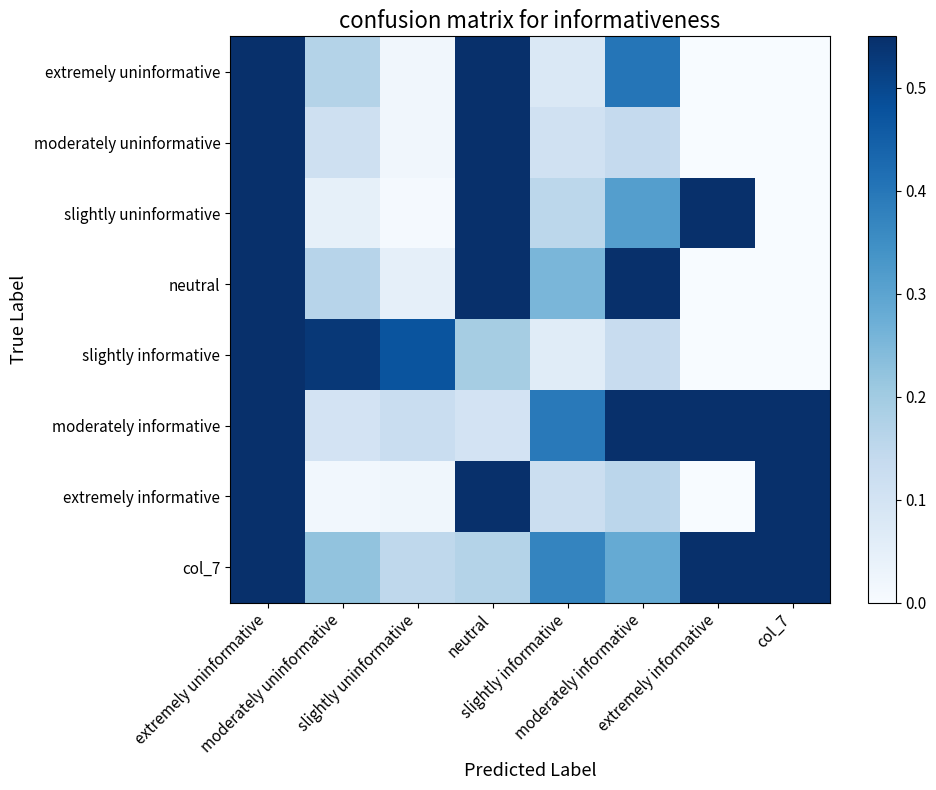

List the series in order of their peak value, lowest first.

neutral, slightly informative, extremely uninformative, moderately uninformative, slightly uninformative, moderately informative, extremely informative, col_7